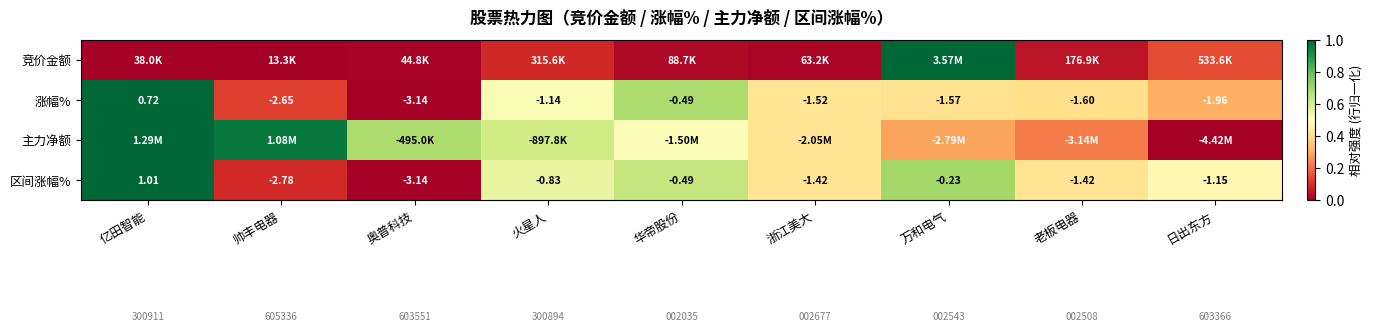

What is the maximum value shown in the chart?

1.0